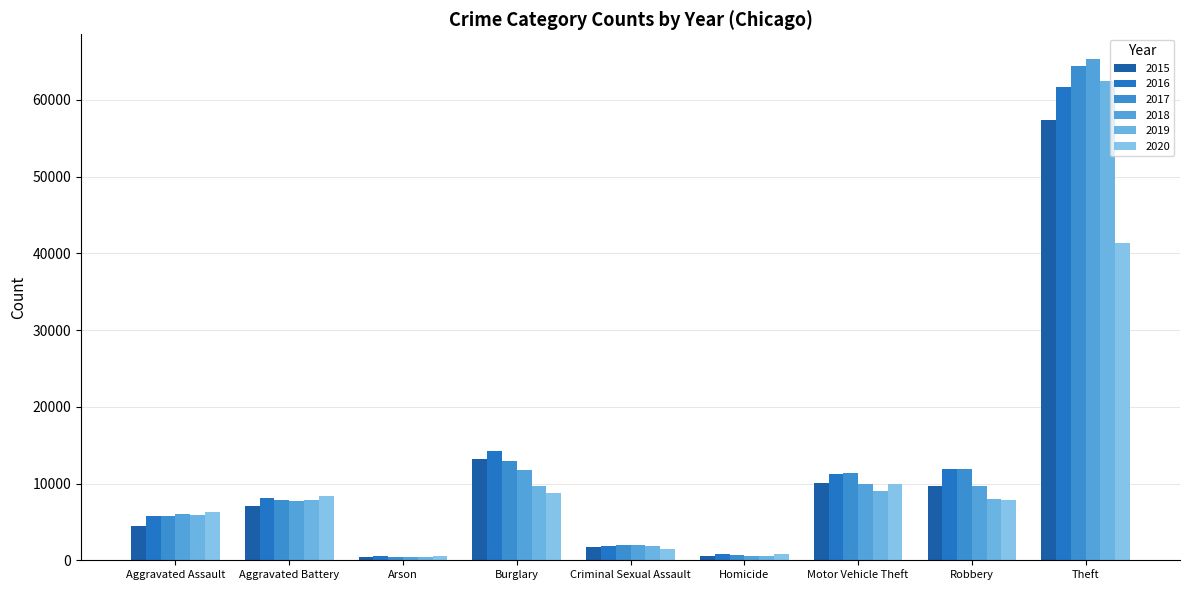

The value of 2019 at Aggravated Battery is 13433. True or false?

False